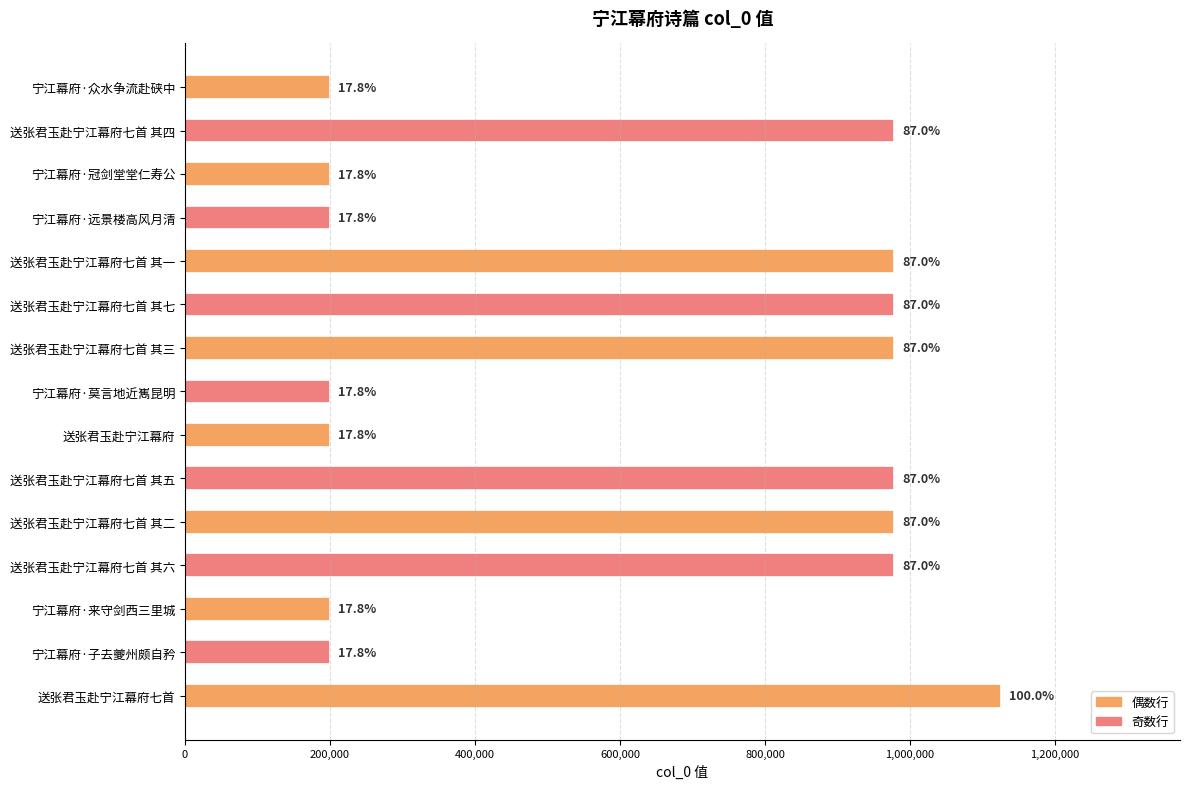

How many bars are there in total?

15